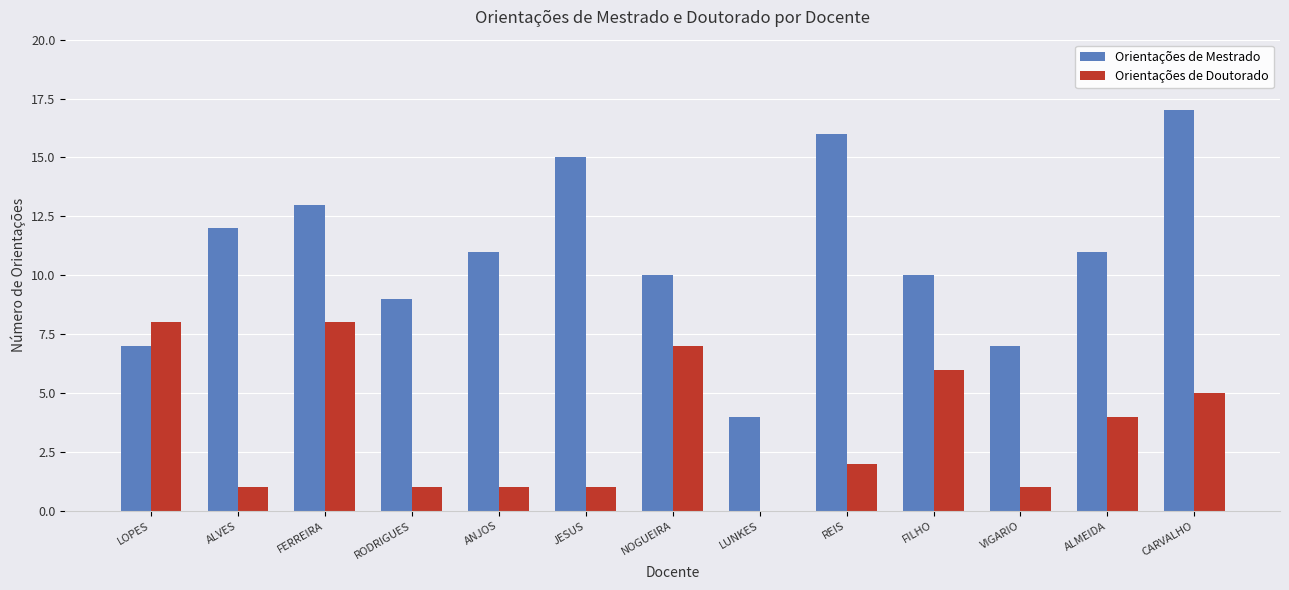

What are all the series names shown in the legend?

Orientações de Mestrado, Orientações de Doutorado